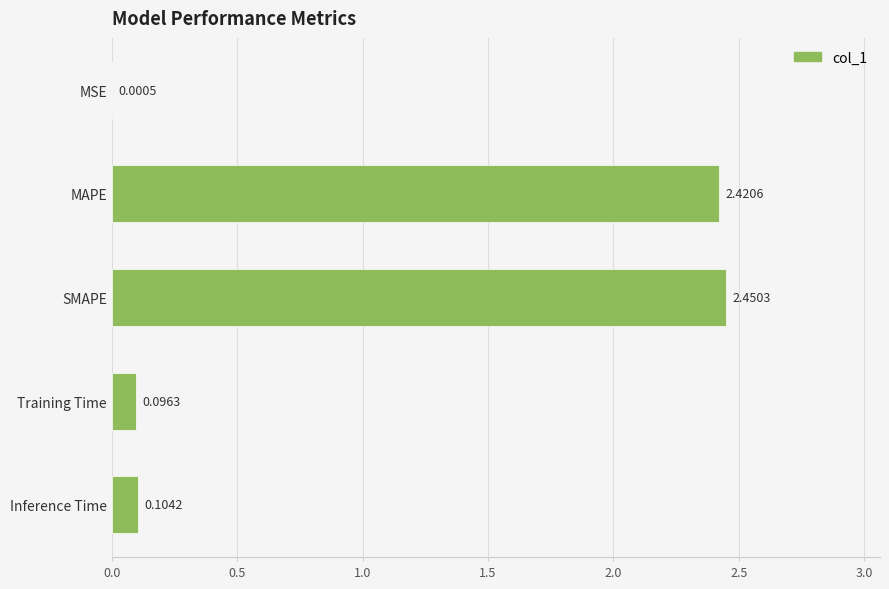

What is the change in value from MSE to Training Time?

+0.1